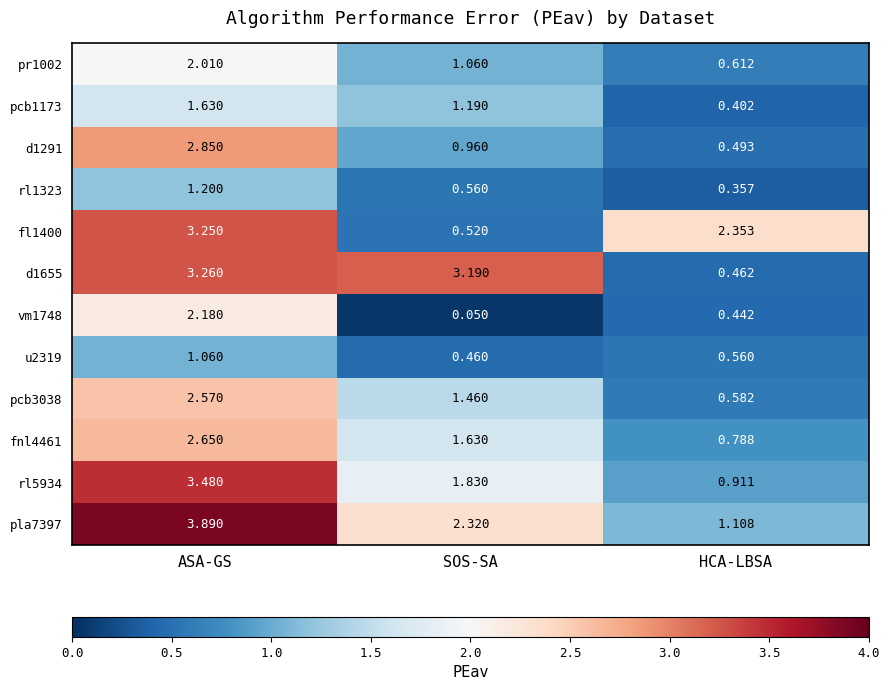

Between SOS-SA and HCA-LBSA, which series saw the biggest shift?

d1655